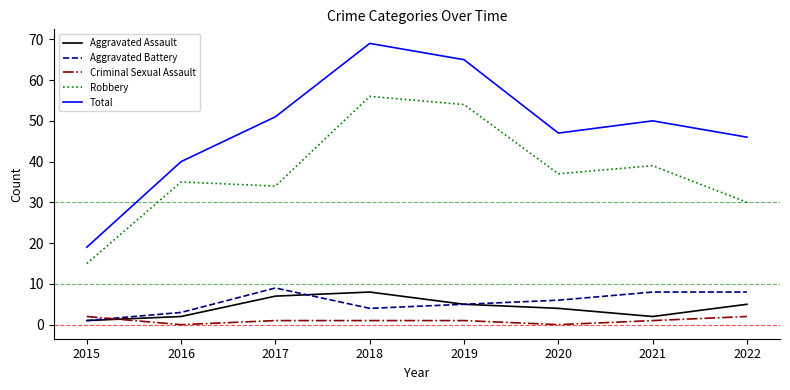

Which category has the highest value across all series?

2018